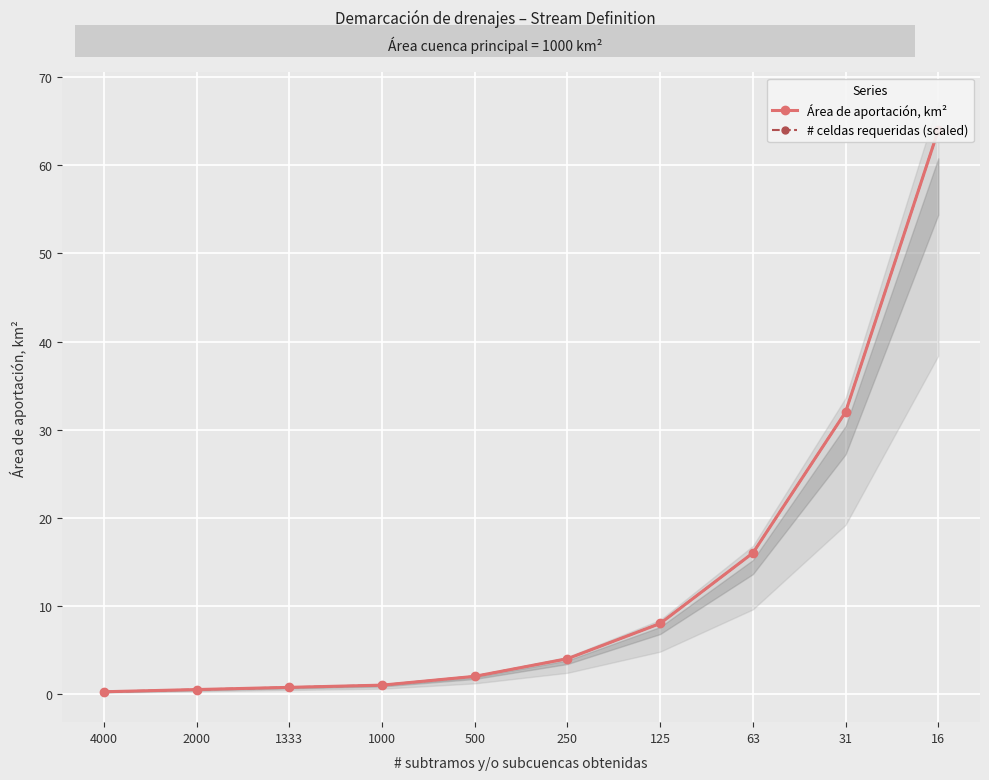

Rank the series by their maximum value, from lowest to highest.

Área de aportación, km², # celdas requeridas (scaled)